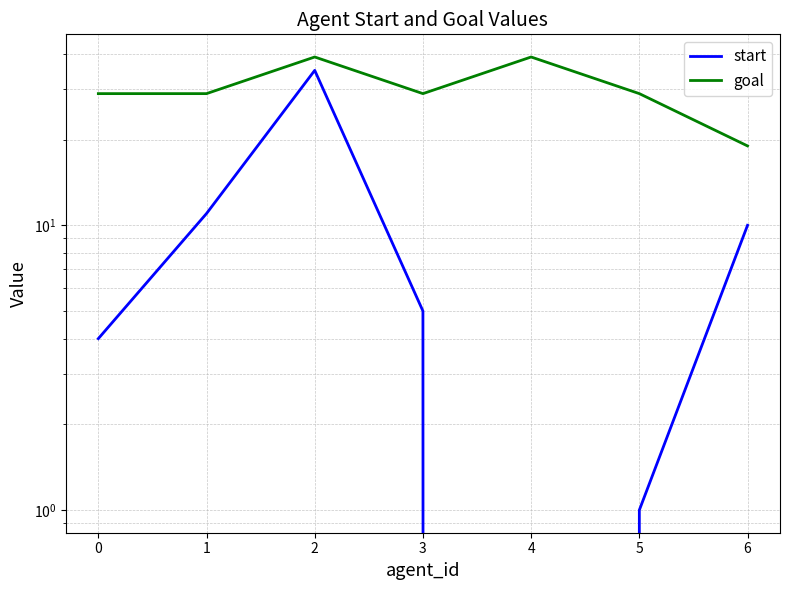

How many interior local valleys does the start series have?

1